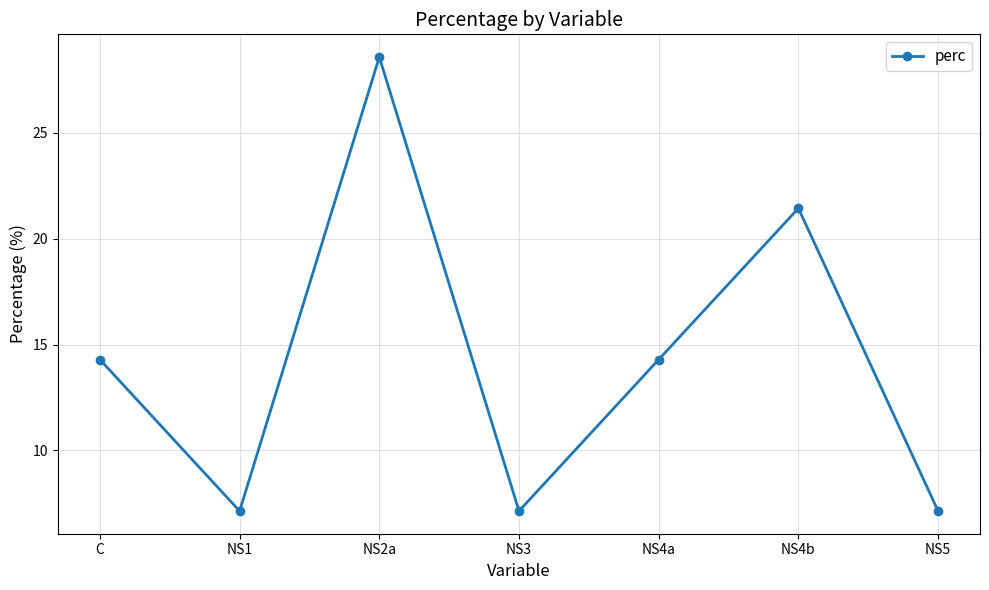

What is the sum of the values at NS4b and NS4a?

35.7